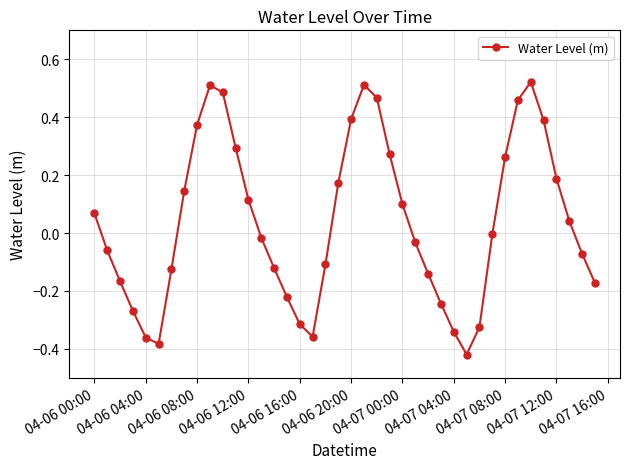

What is the difference between the second highest and second lowest values?

0.9